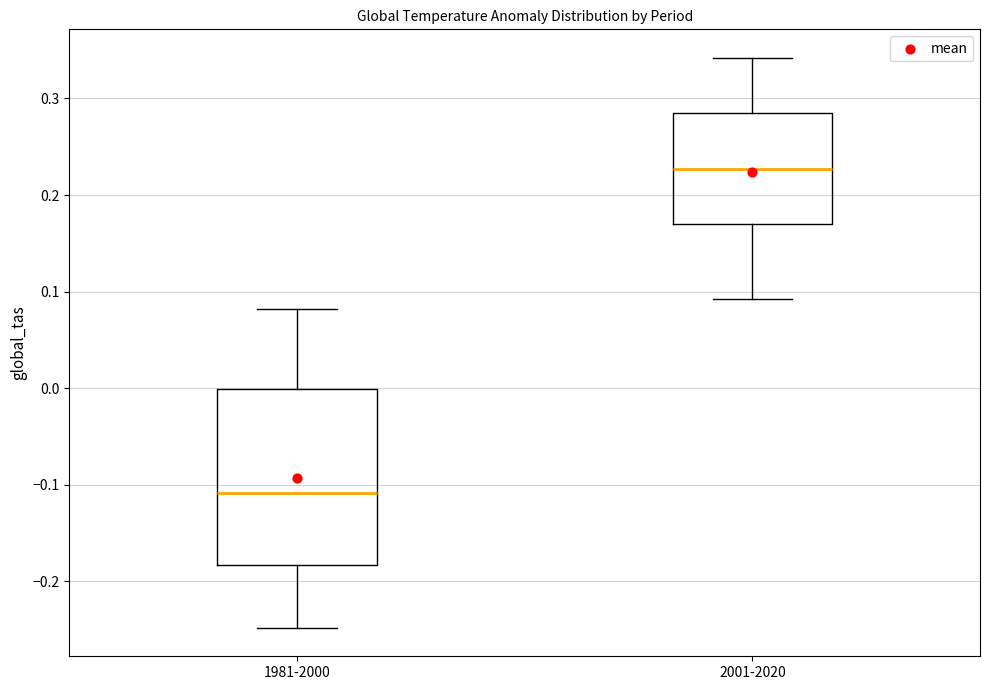

Reading left to right, read every box against the y-axis: the position of its median line, the range the box covers, and the ends of its whiskers. The values are not printed on the chart, so give them approximately, as read against the axis.

1981-2000: median -0.11, box -0.18 to 0.00, whiskers -0.25 to 0.08
2001-2020: median 0.23, box 0.17 to 0.28, whiskers 0.09 to 0.34